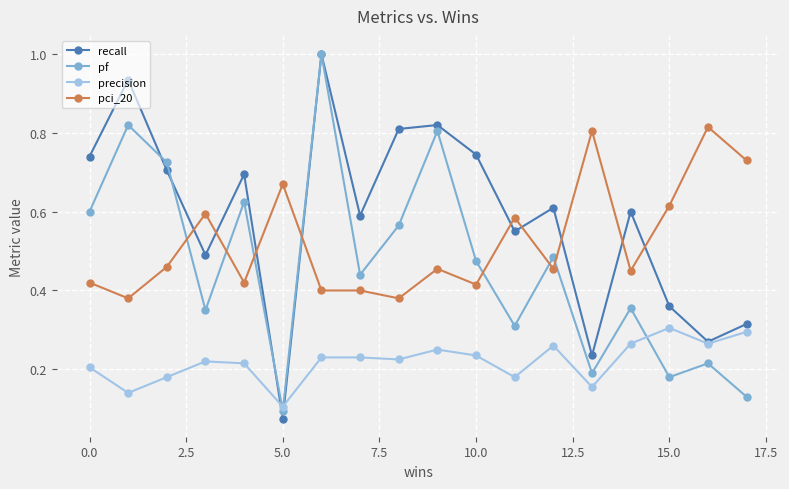

Which series has the widest spread of values?

recall